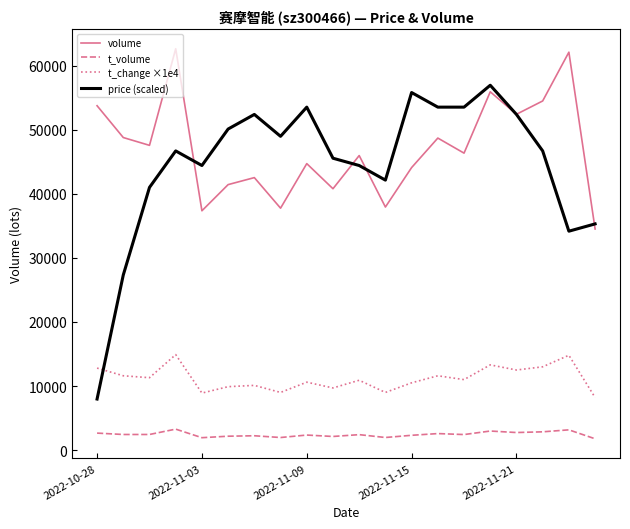

True or false: t_volume and t_change ×1e4 cross at least once.

False